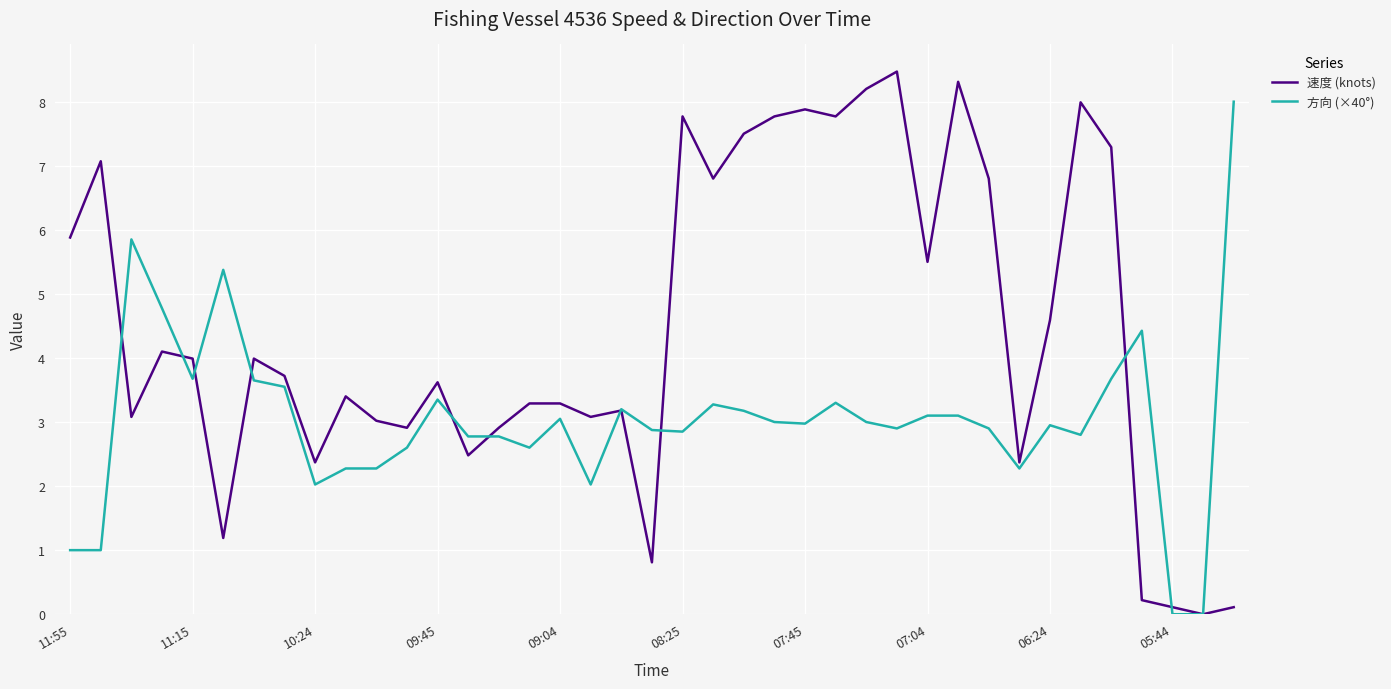

Rank the series by their average value, from highest to lowest.

速度 (knots), 方向 (×40°)